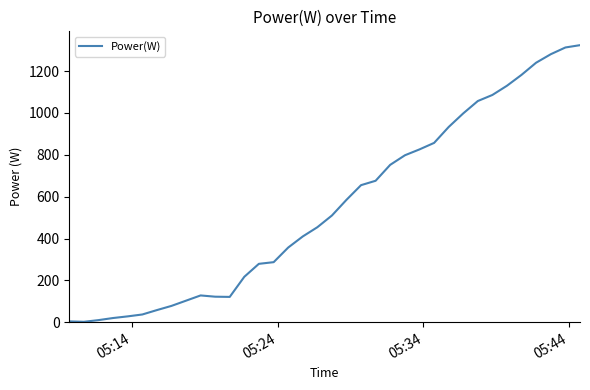

What is the greatest value displayed?

1324